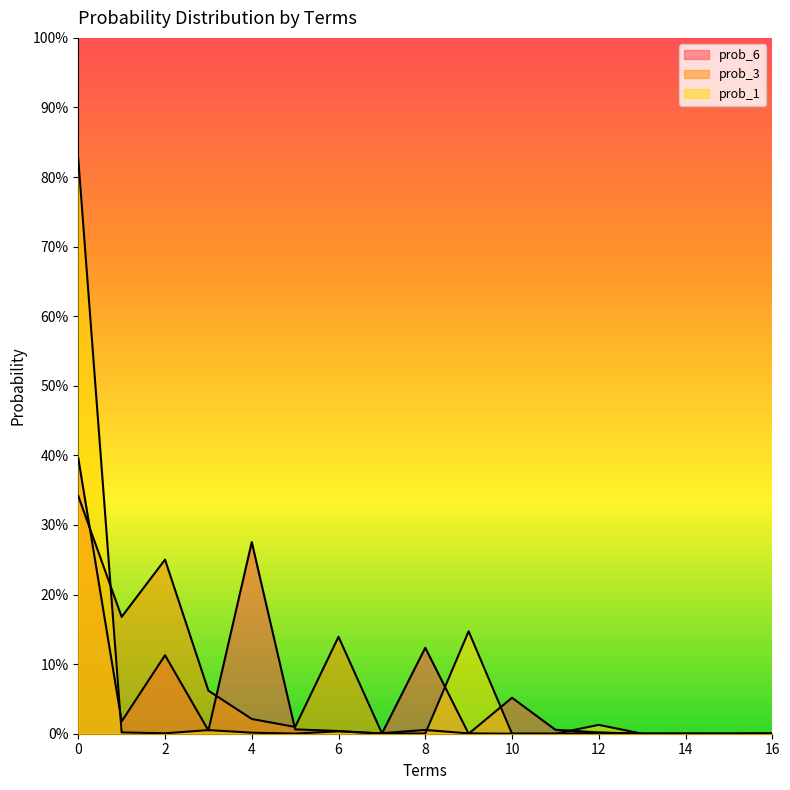

True or false: prob_3 has more than 1 interior local peaks.

True